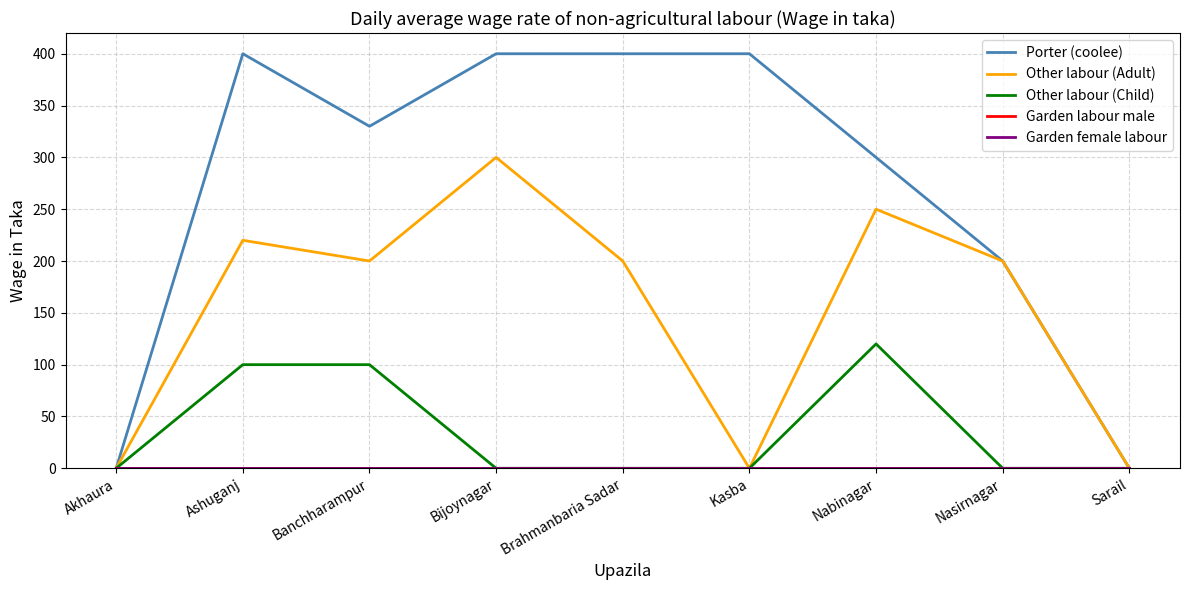

True or false: Garden female labour and Porter (coolee) cross at least once.

False